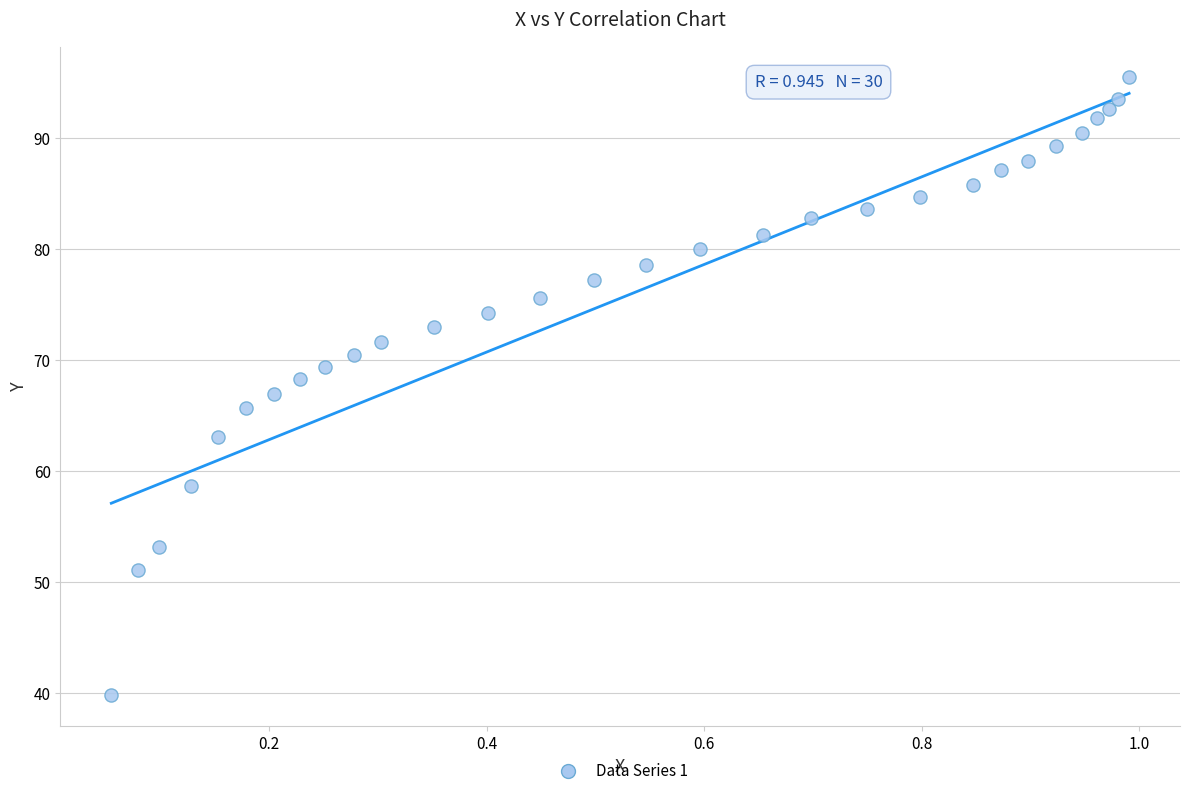

What is the range of Y values (max minus min)?

55.7